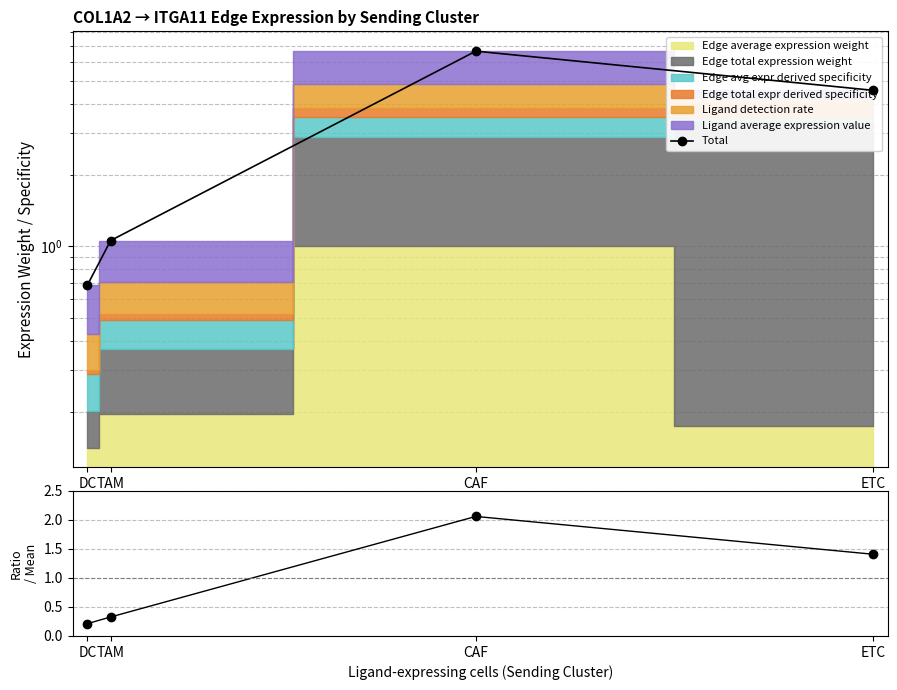

The Ratio series shows 0.2 at DC. True or false?

True